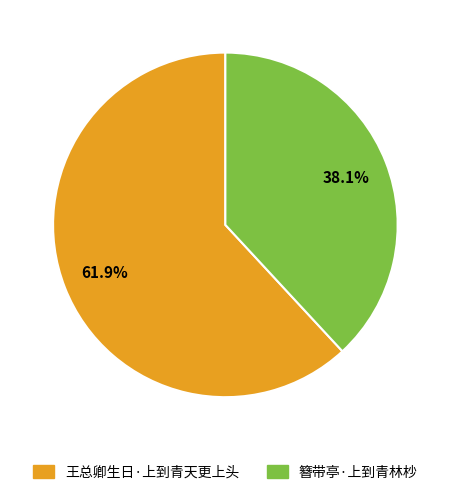

How many segments does this pie chart have?

2